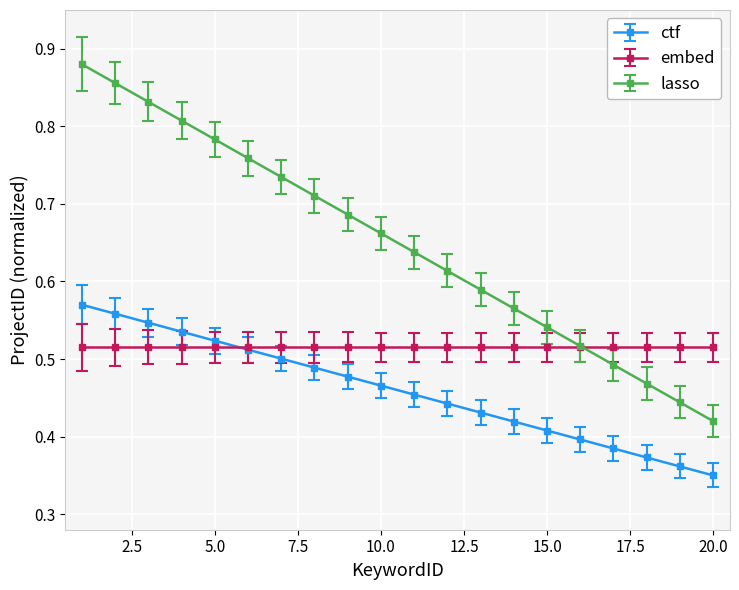

How many ctf values are between 0 and 1?

20